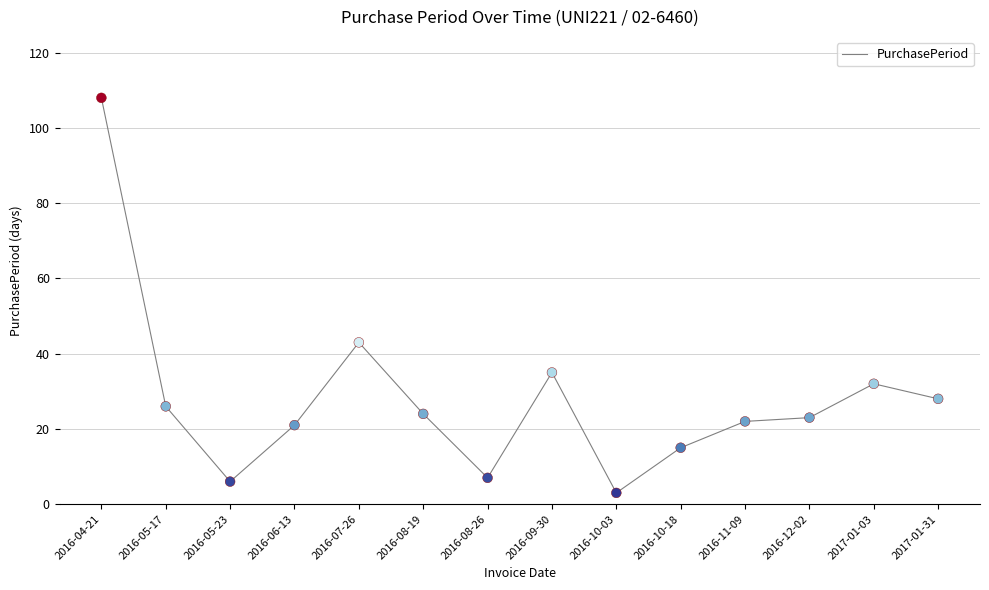

Which has a higher value, 2016-08-19 or 2016-04-21?

2016-04-21